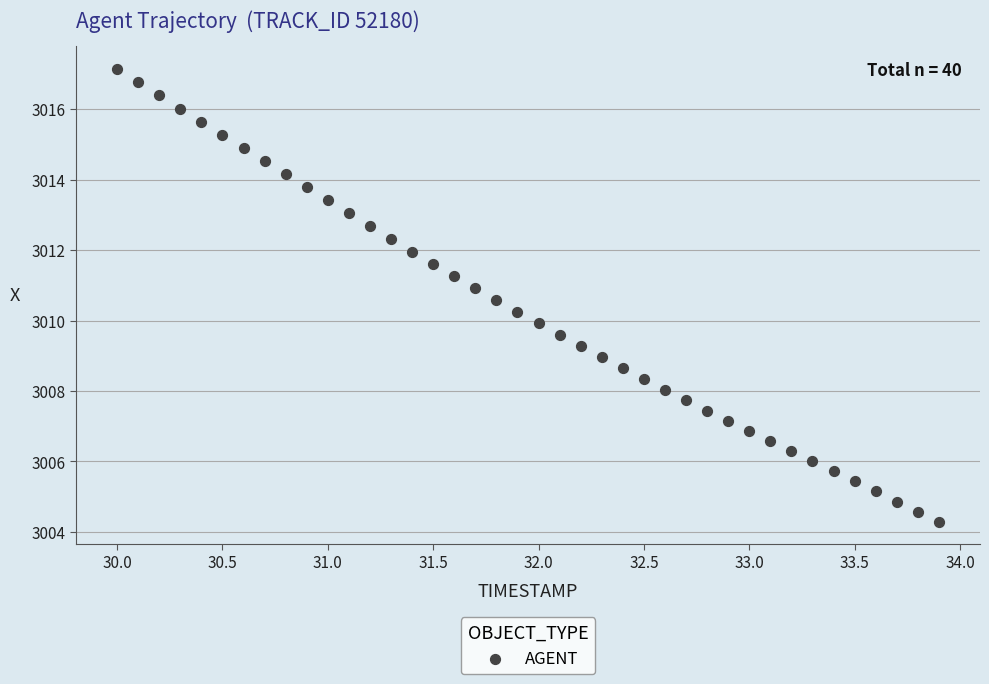

What is the range of X values (max minus min)?

3.9